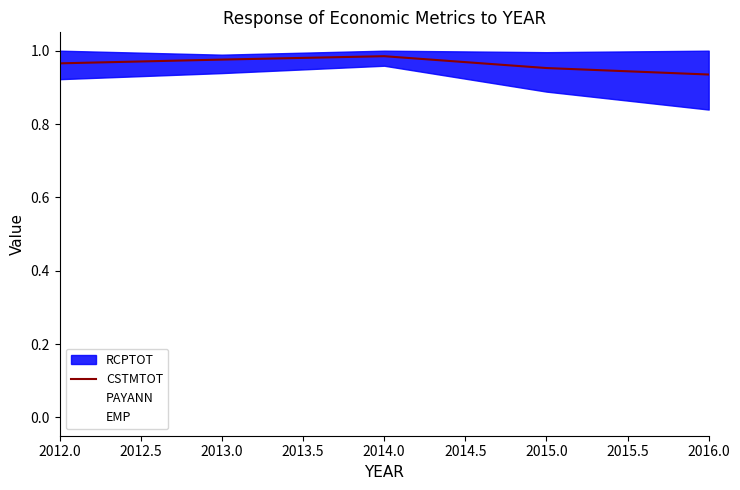

The CSTMTOT series shows 0.5 at 2016.0. True or false?

False